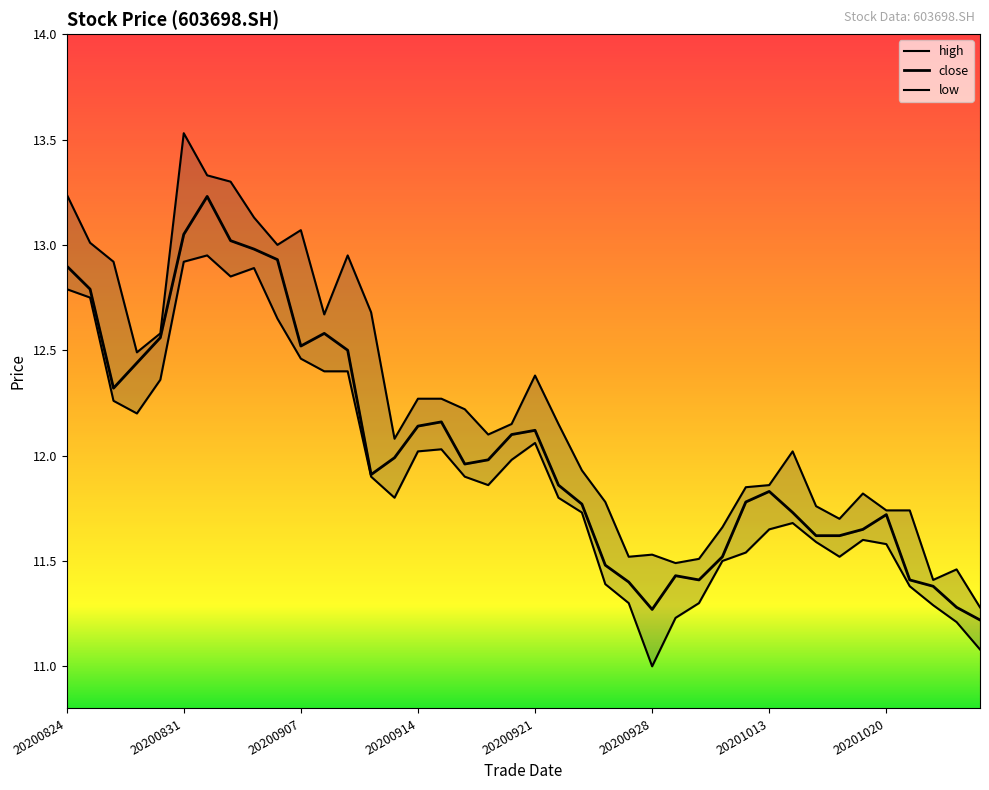

Where is the first local maximum for high?

20200831